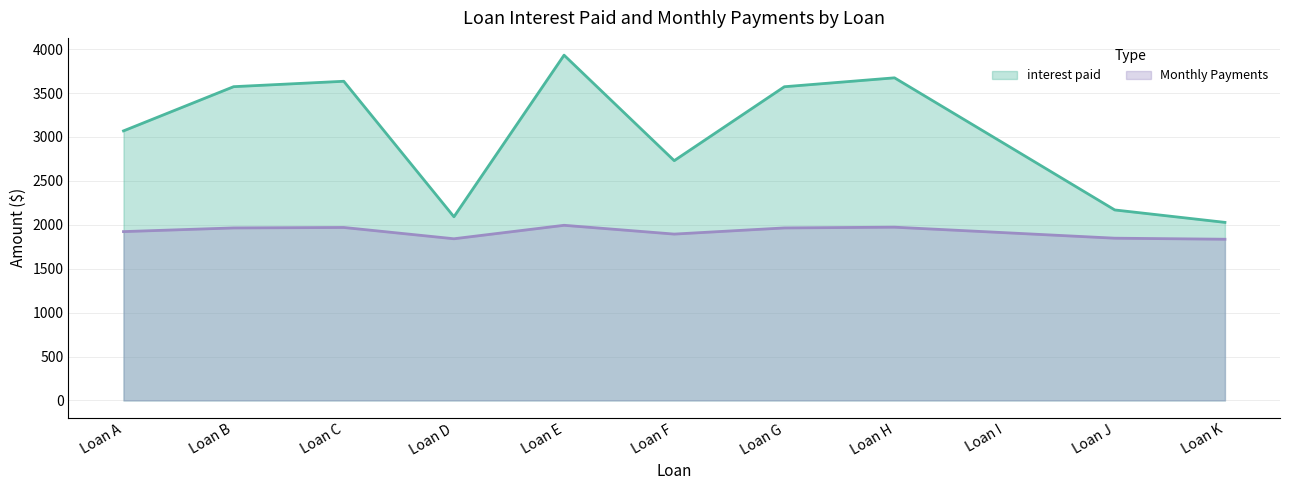

What is the difference between the second highest and second lowest values in the Monthly Payments series?

131.8